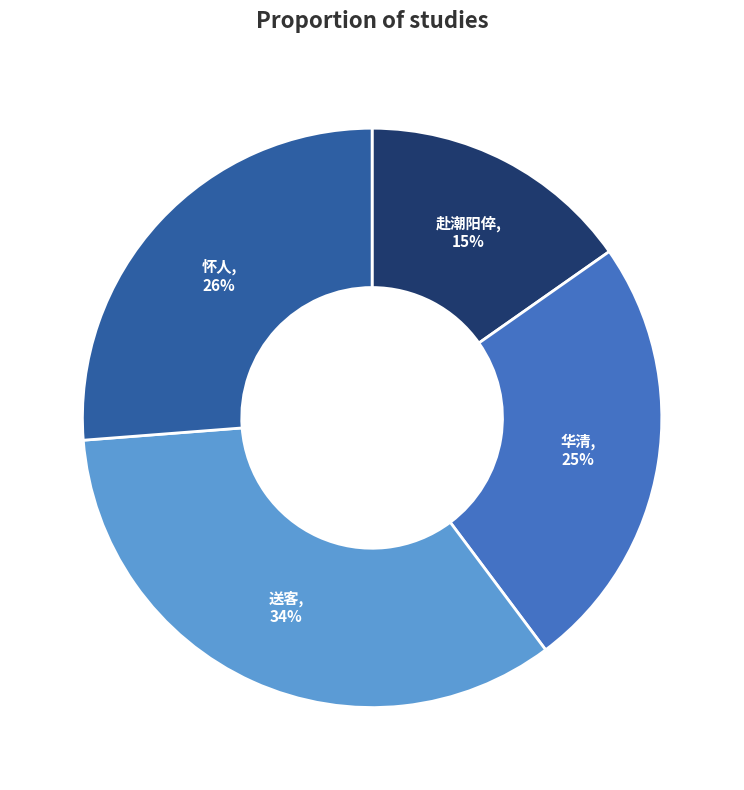

To the nearest percent, what is the difference between the largest and smallest slice percentages?

19%